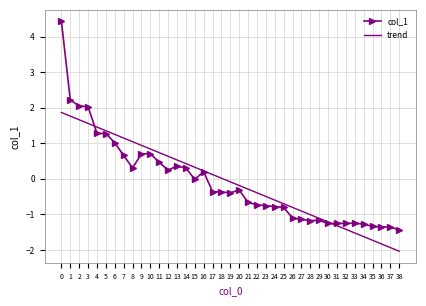

The value at 29 is -1.2. True or false?

True